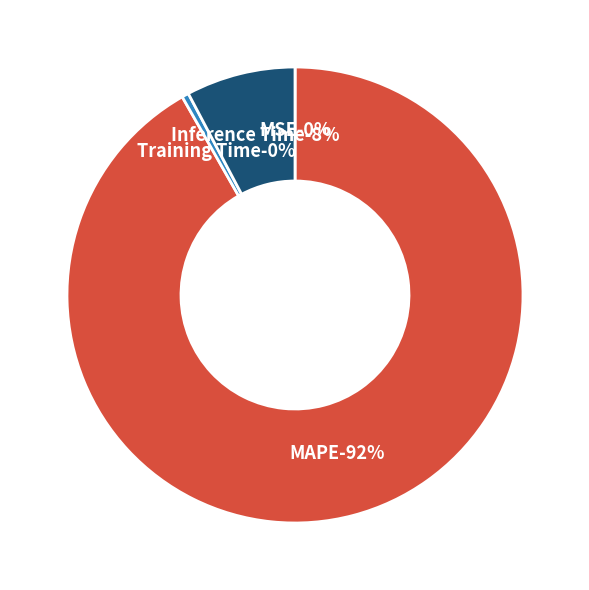

Which slice is the largest?

MAPE